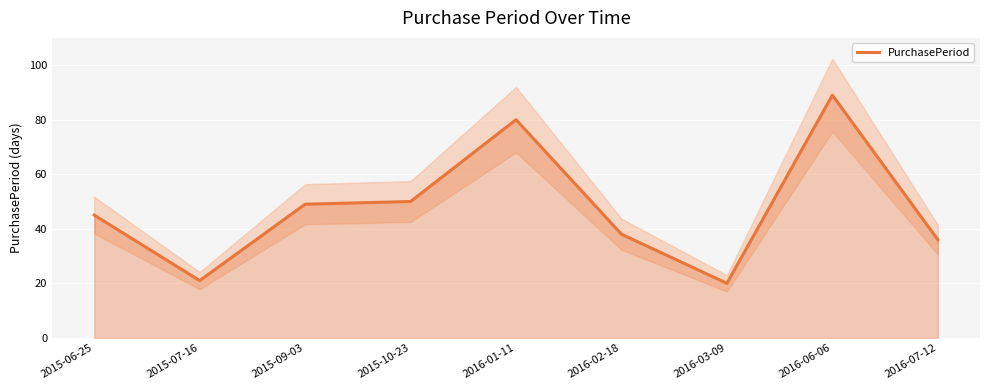

Reading left to right, what are all the values shown in this chart?

2015-06-25=45	2015-07-16=21	2015-09-03=49	2015-10-23=50	2016-01-11=80	2016-02-18=38	2016-03-09=20	2016-06-06=89	2016-07-12=36